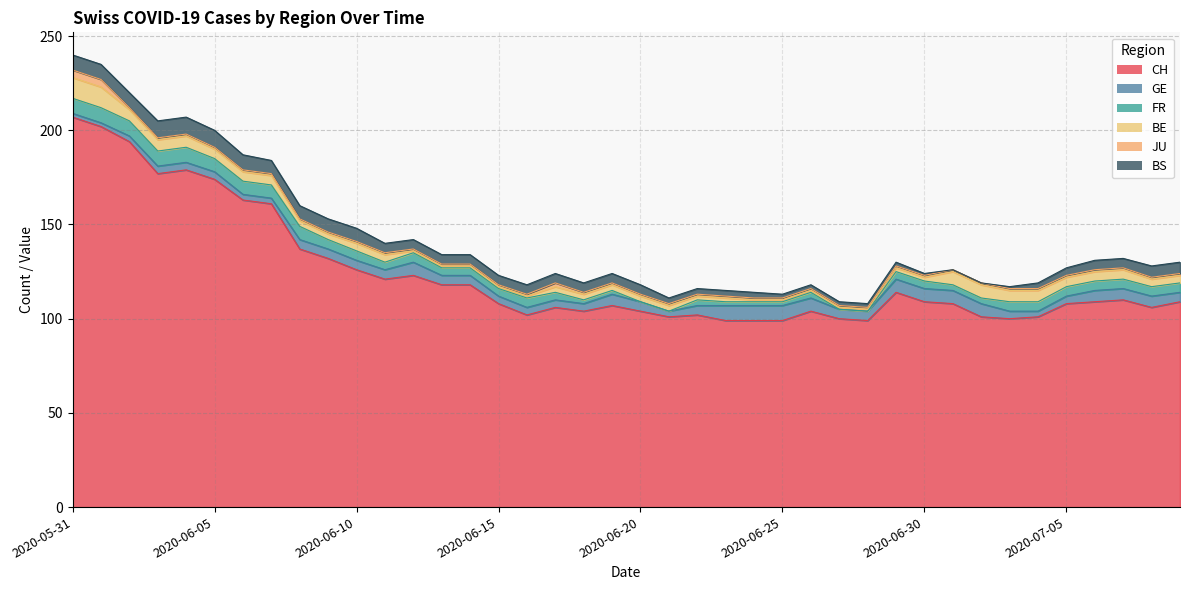

How many data points does each series have?

40